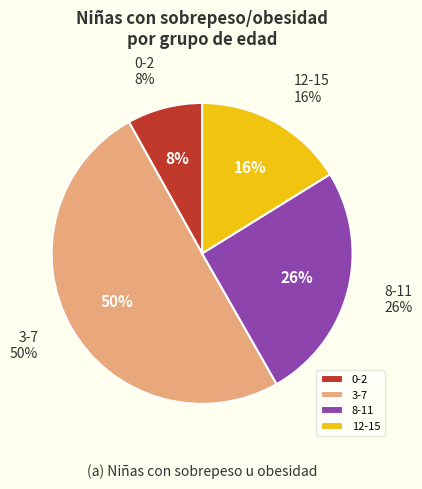

What is the ratio of the value at 0-2 to the value at 3-7?

0.2